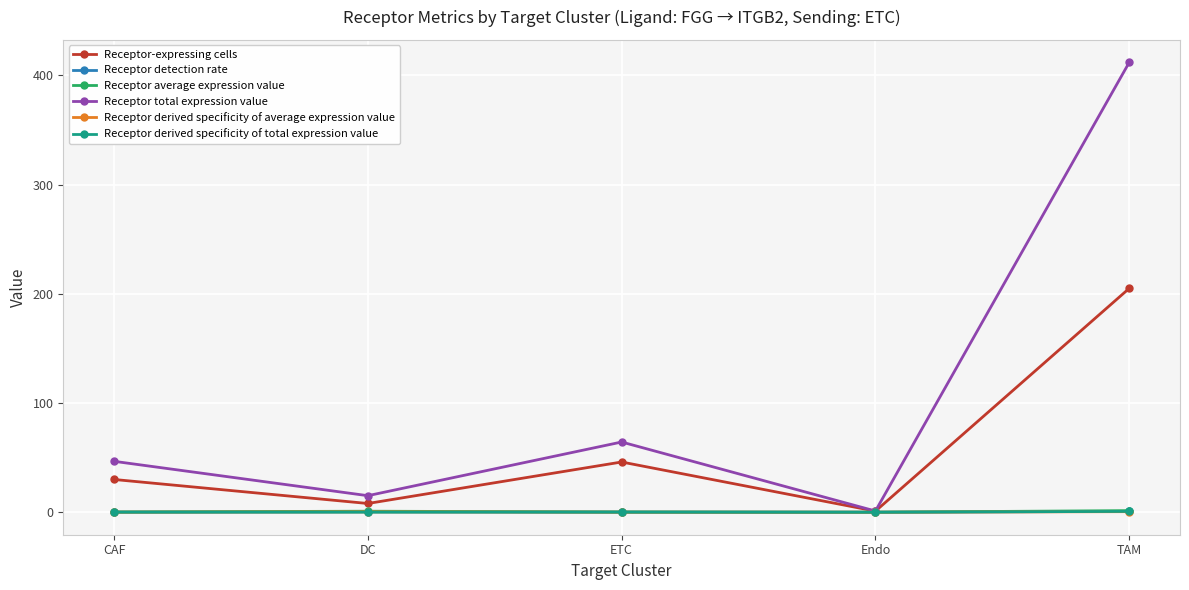

At which category is the sum across all series the highest?

TAM